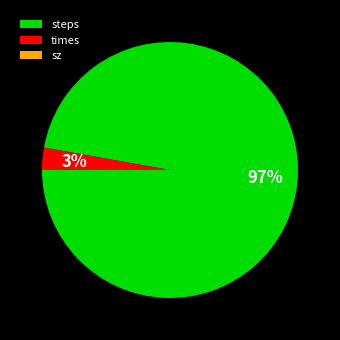

To the nearest percent, what is the average slice percentage?

33%